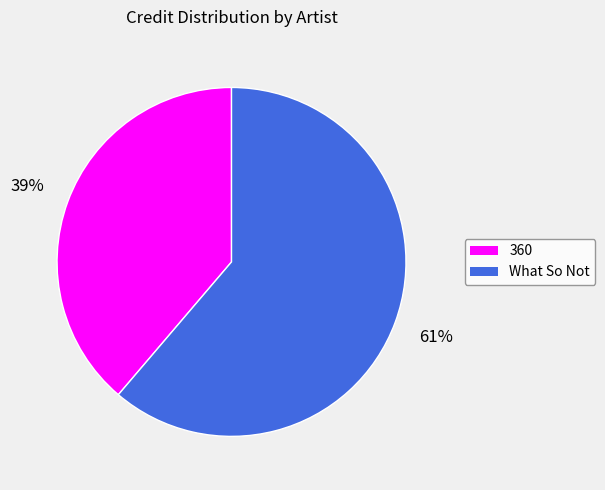

Is there a majority slice in this chart?

Yes